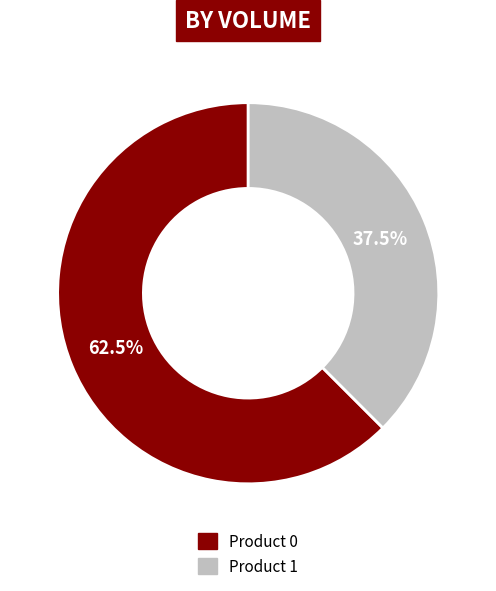

Does Product 0 represent more than half of the total?

Yes